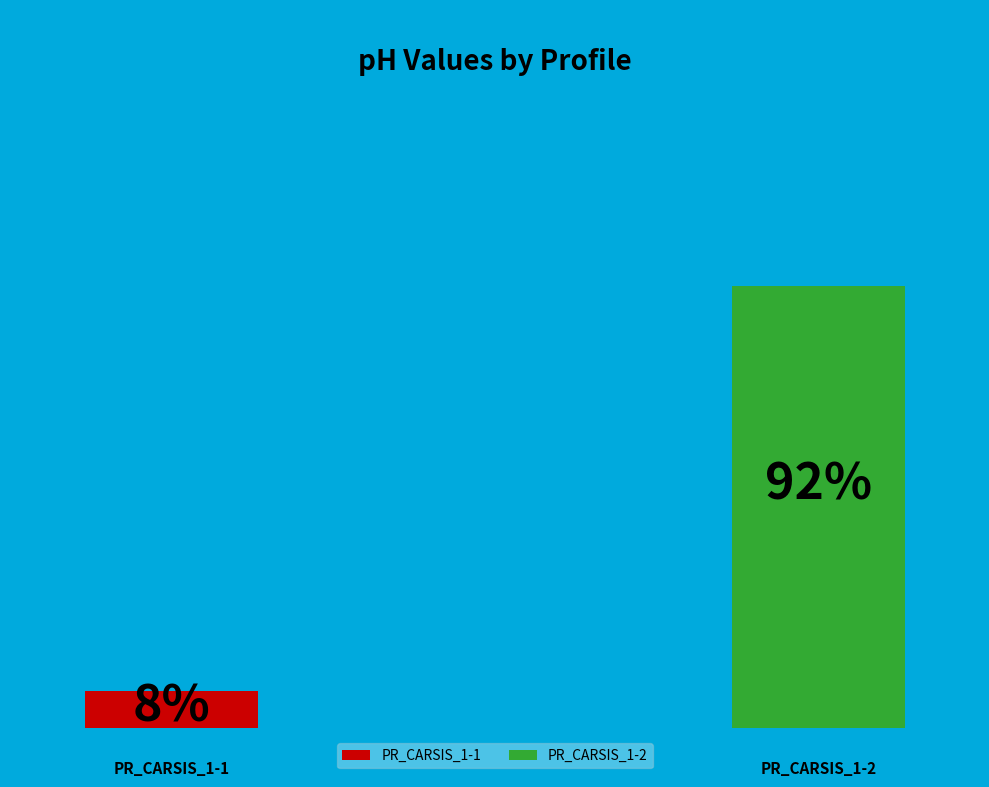

How much of the chart is everything except PR_CARSIS_1-1?

92.3%